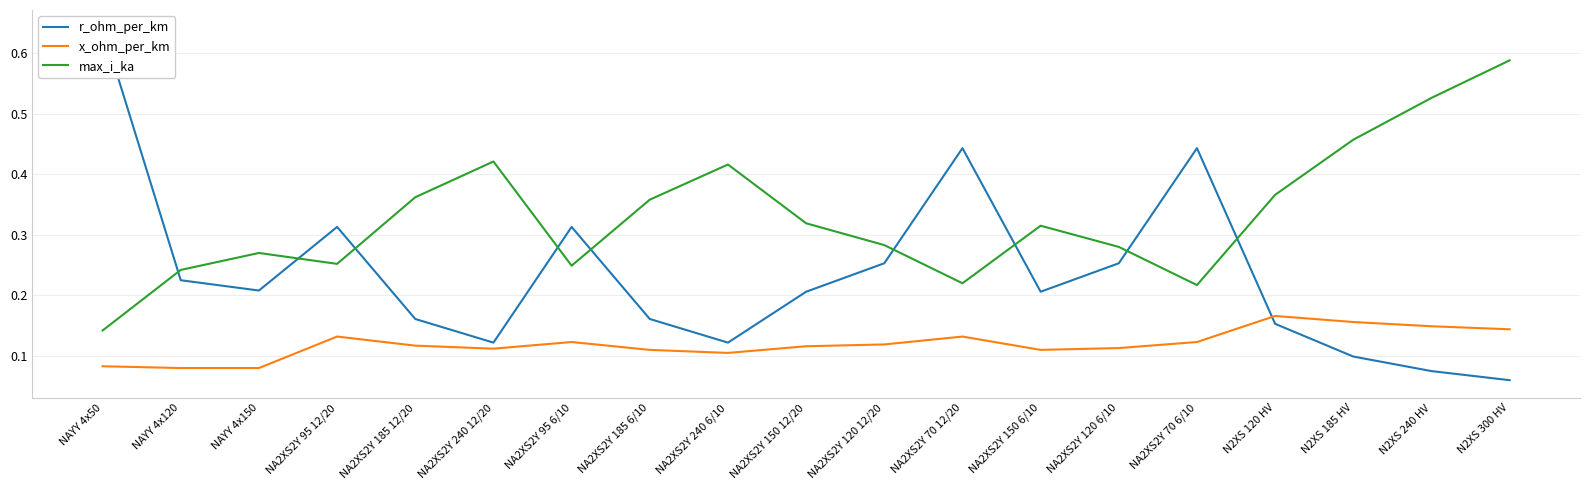

What is the total value across all series at NA2XS2Y 120 6/10?

0.6